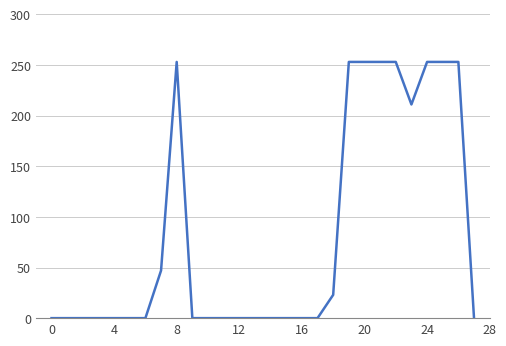

What is the maximum value shown in the chart?

253